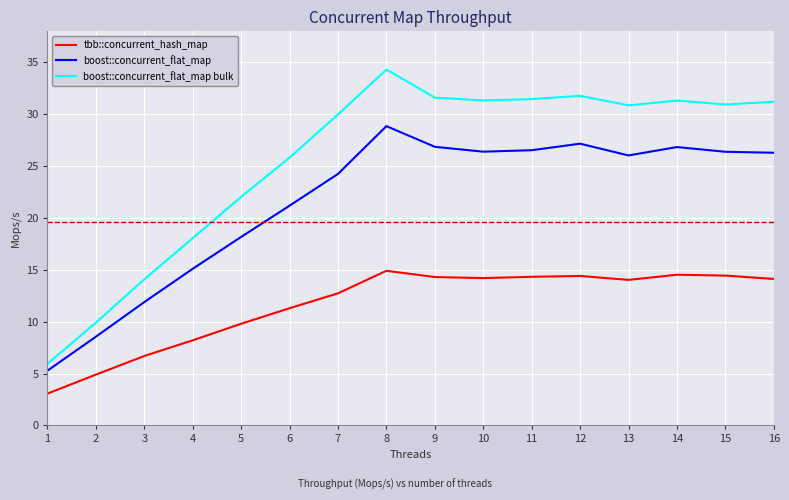

What is the sum of the boost::concurrent_flat_map values at 1 and 12?

32.4